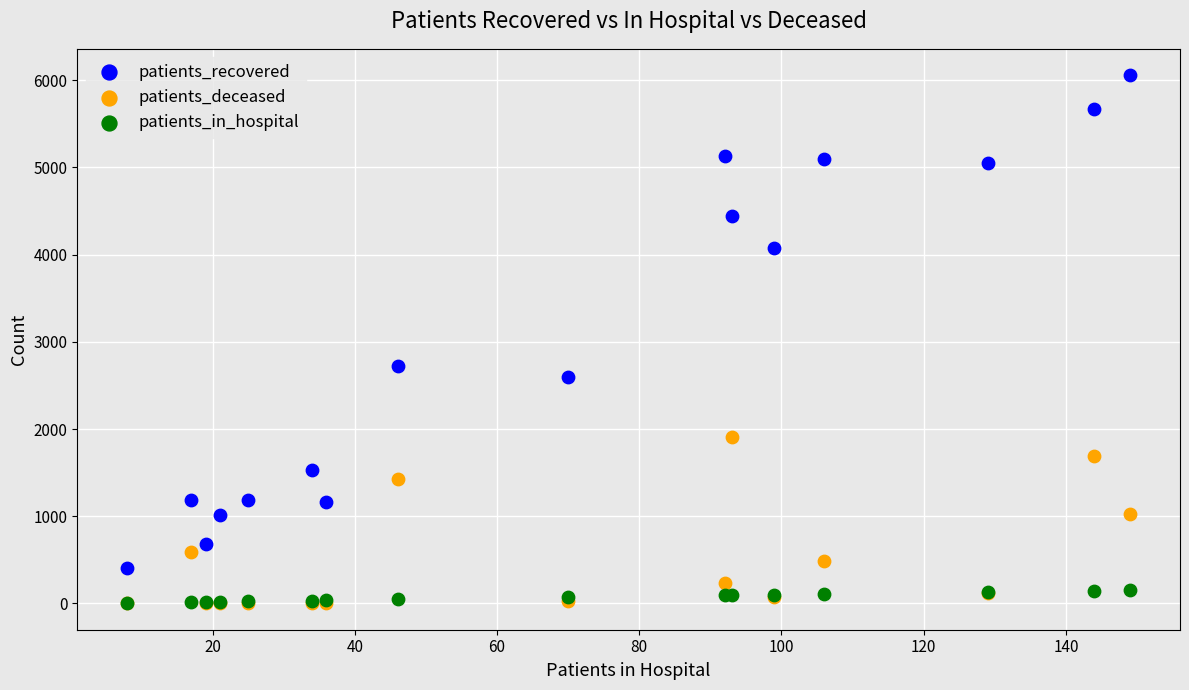

Across all series, what Y value is closest to 3030?

2721